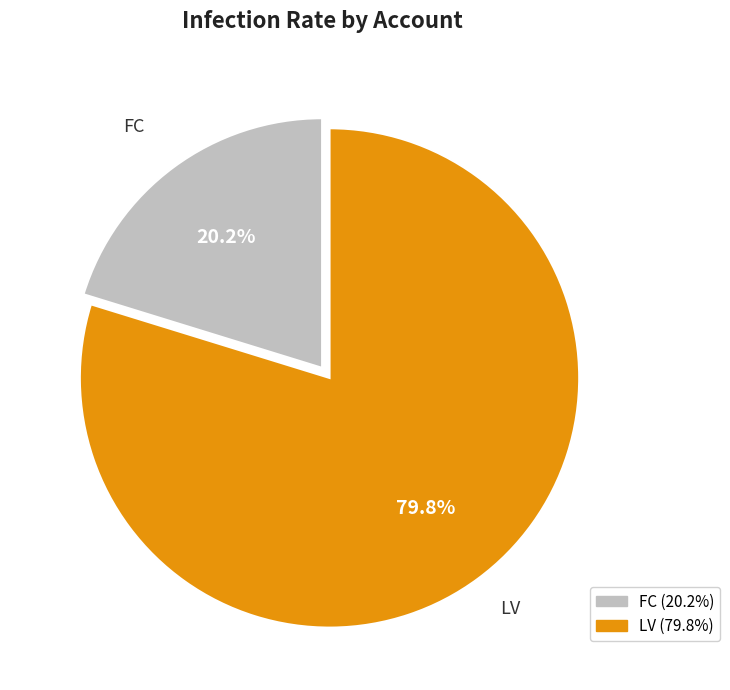

Count the number of slices in the pie.

2